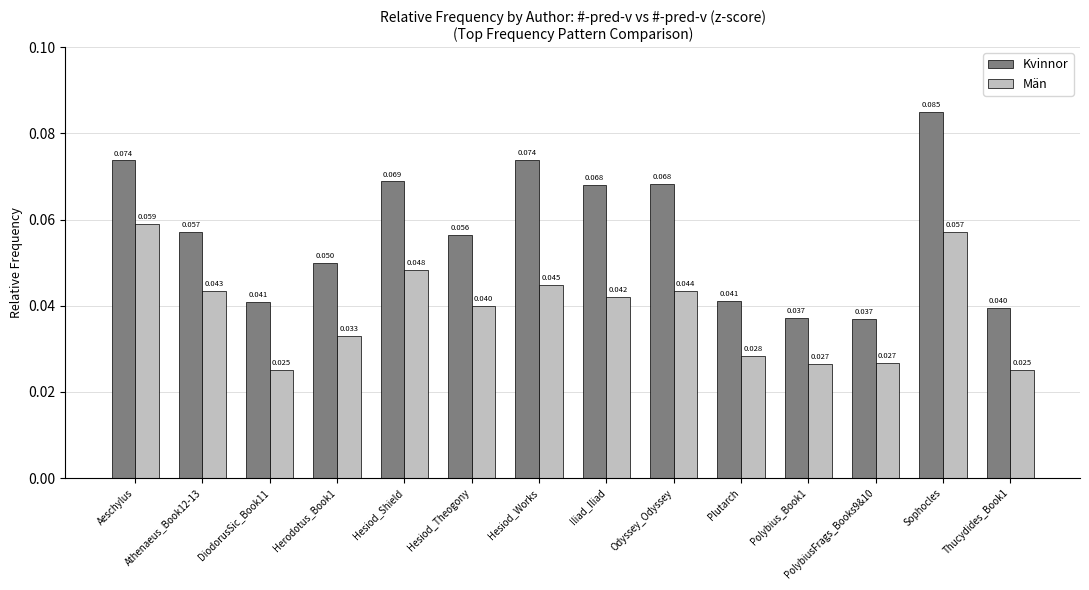

Rank the series by their maximum value, from highest to lowest.

Kvinnor, Män